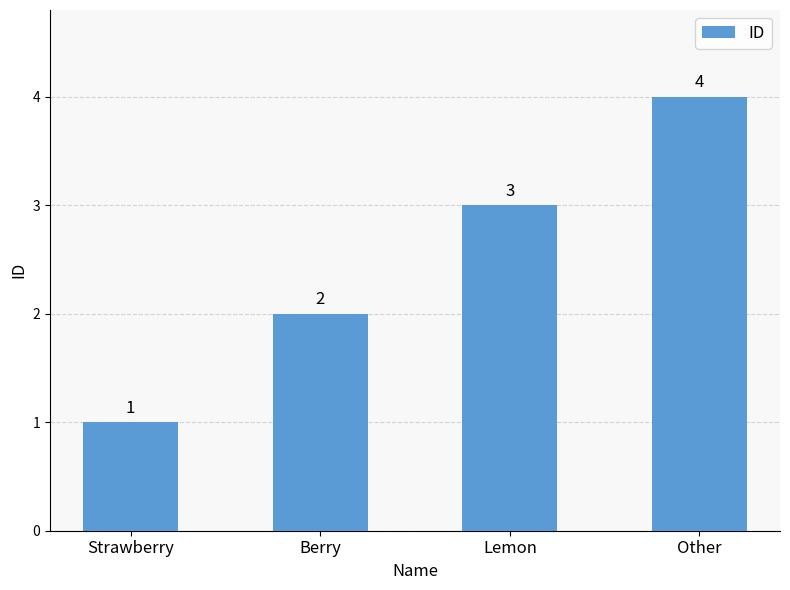

What is the sum of all values?

10